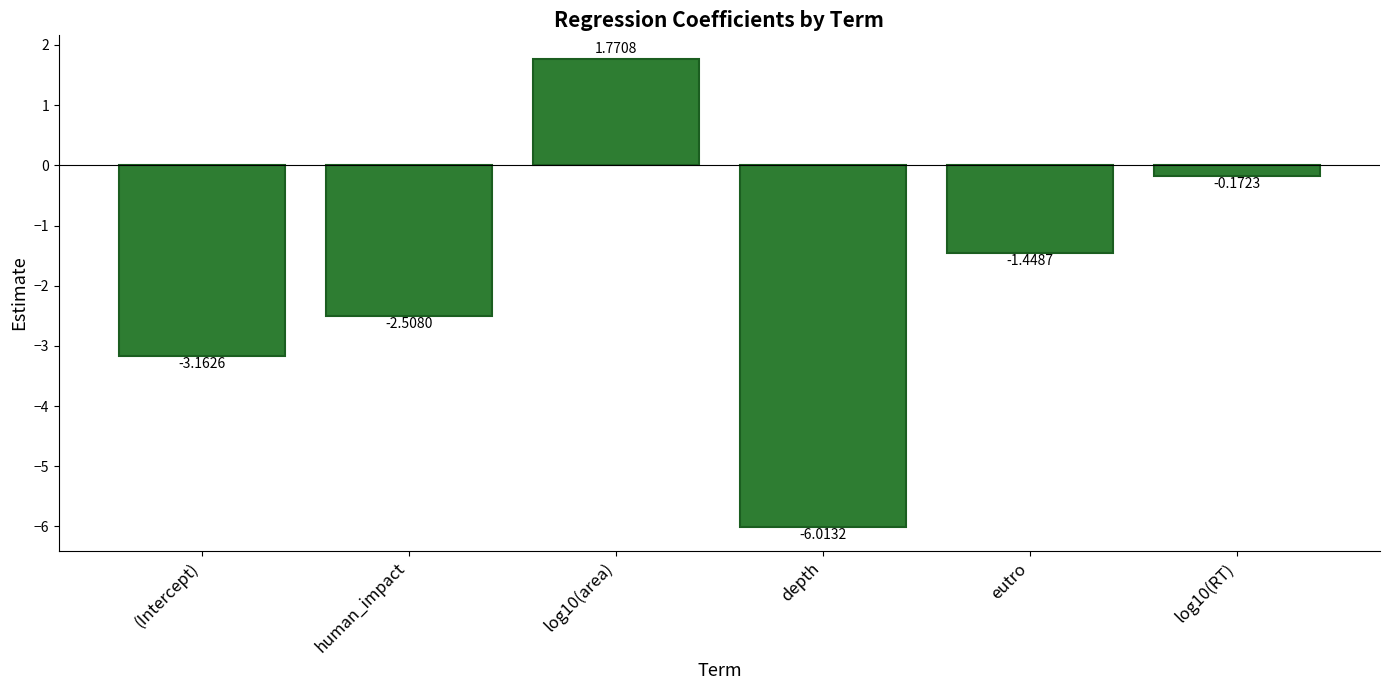

List the labels in order of value, smallest first.

depth, (Intercept), human_impact, eutro, log10(RT), log10(area)